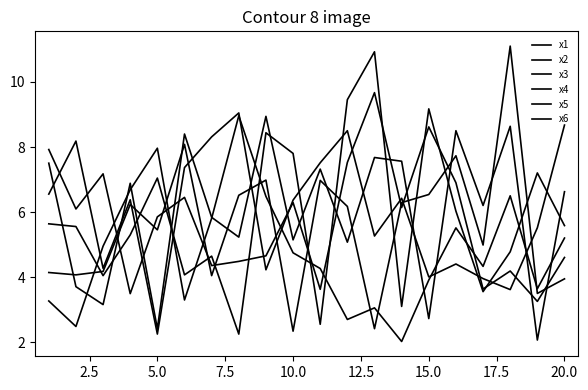

Does the chart display data point markers on the line(s)?

No